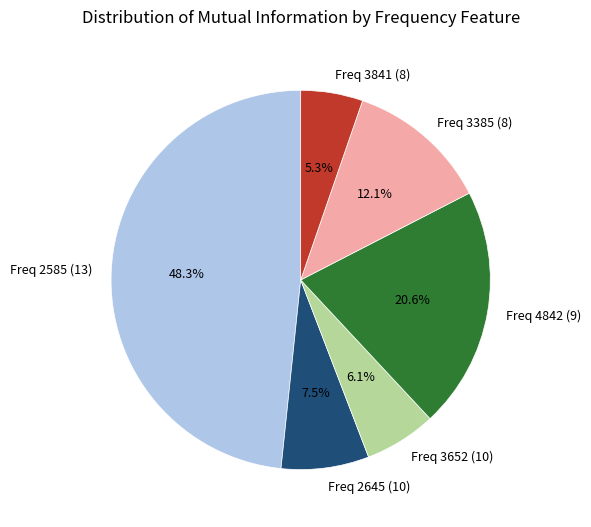

Is there a majority slice in this chart?

No